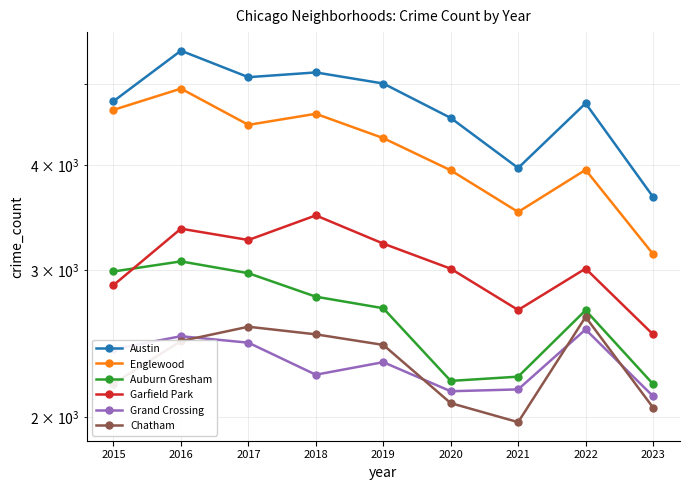

At which category does Garfield Park reach its first local peak?

2016